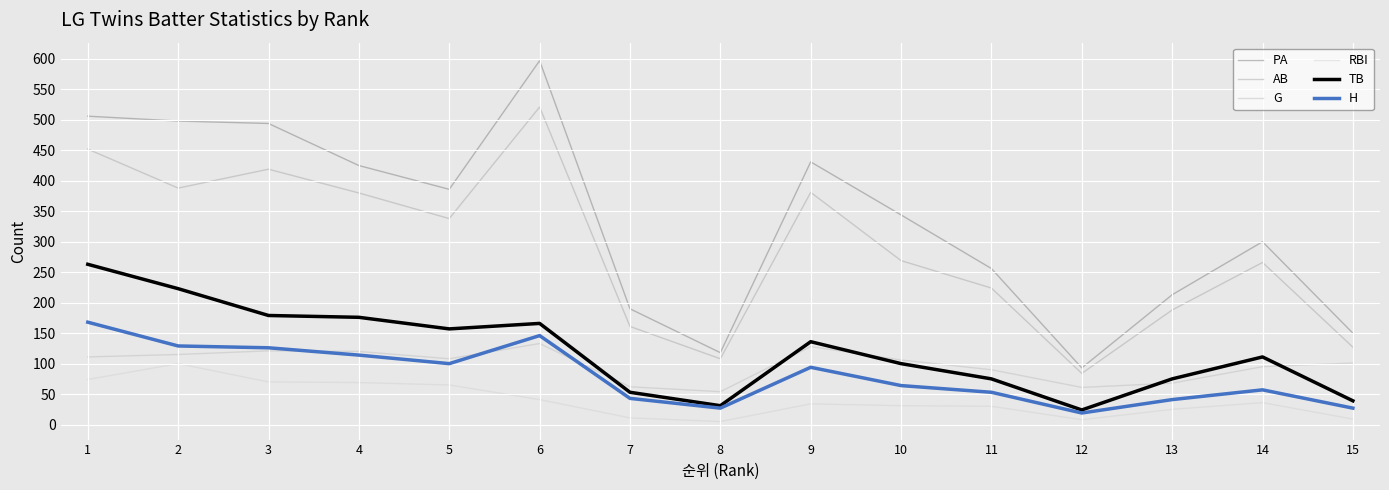

How many lines are shown in the chart?

6